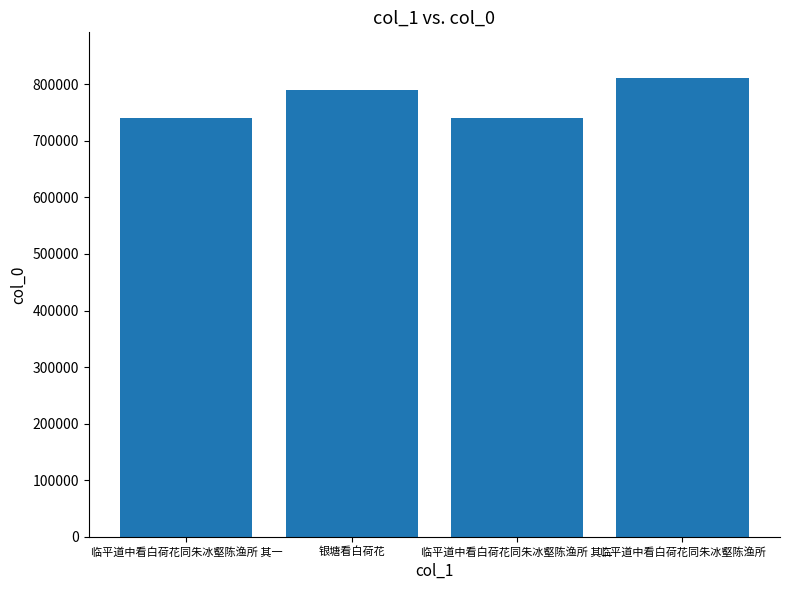

Which has a higher value, 临平道中看白荷花同朱冰壑陈渔所 其二 or 临平道中看白荷花同朱冰壑陈渔所?

临平道中看白荷花同朱冰壑陈渔所